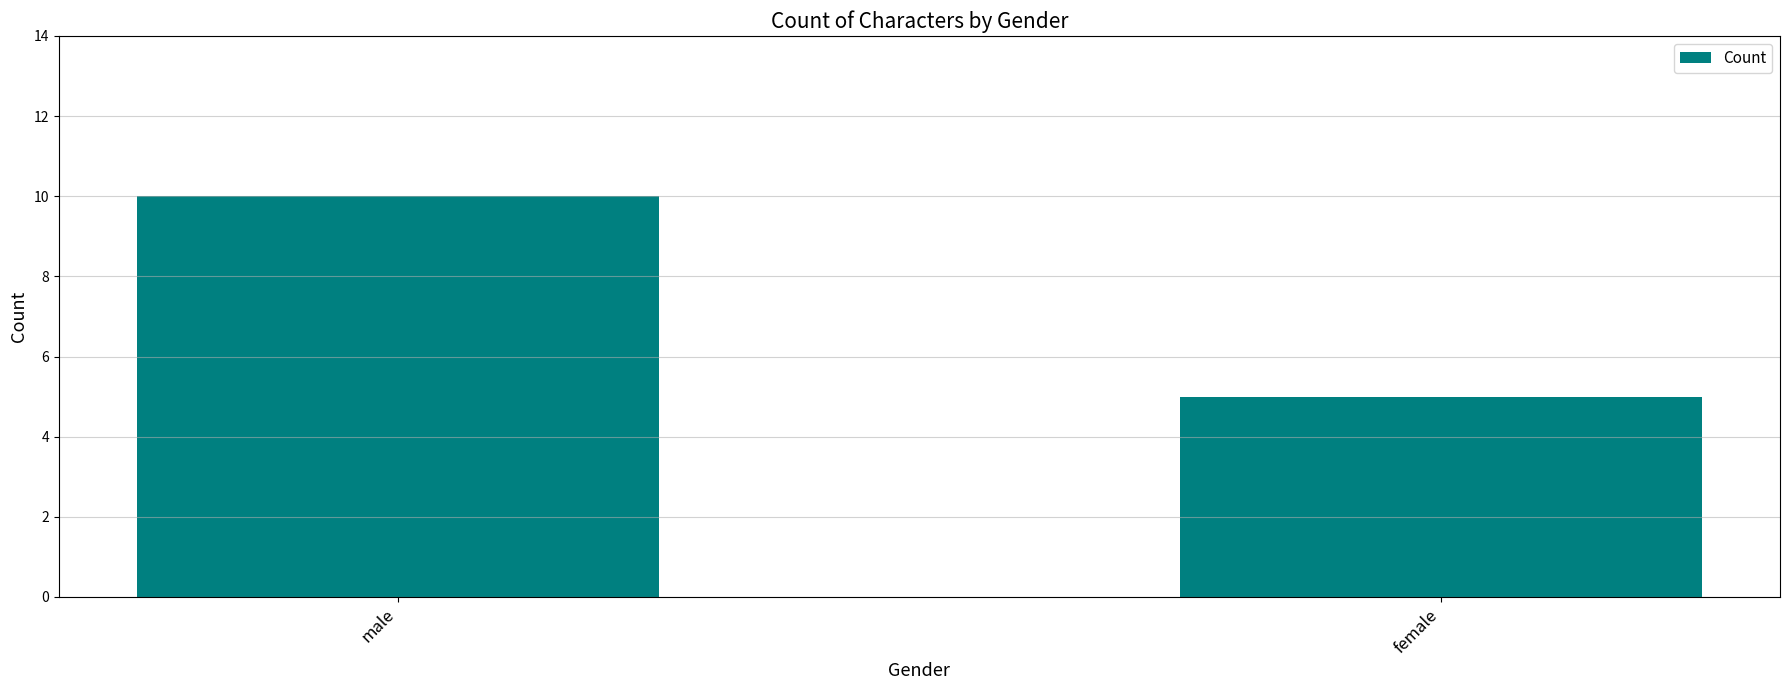

Approximately how many times larger is the value at male compared to female?

2.0